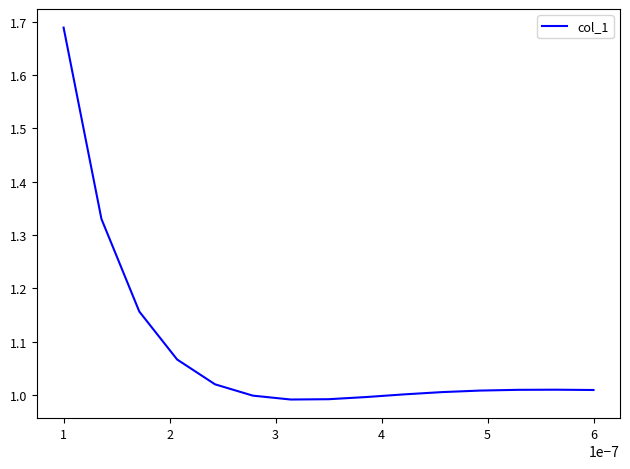

What is the difference between the maximum and minimum values?

0.7